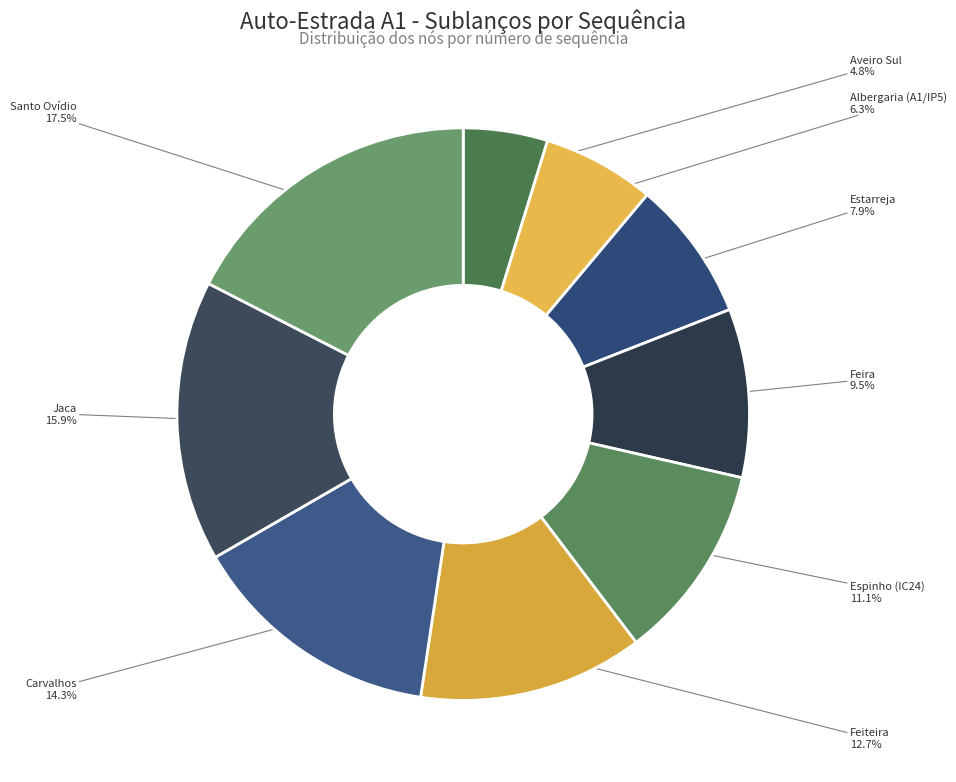

To the nearest percent, what portion does Feiteira represent?

13%